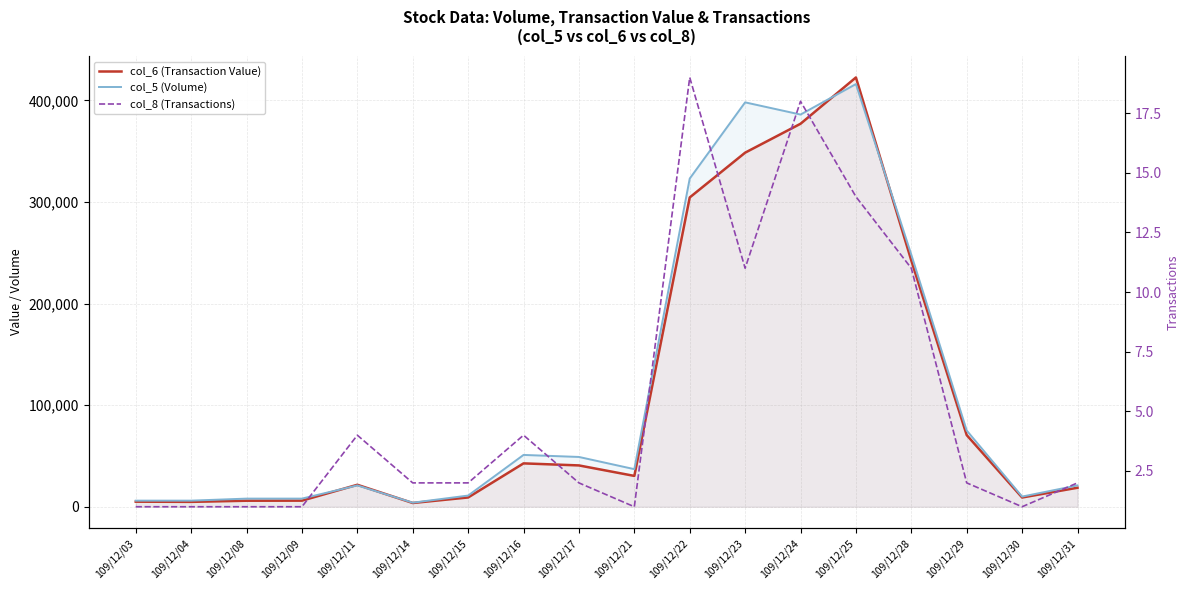

Which series changed the most between 109/12/03 and 109/12/11?

col_6 (Transaction Value)